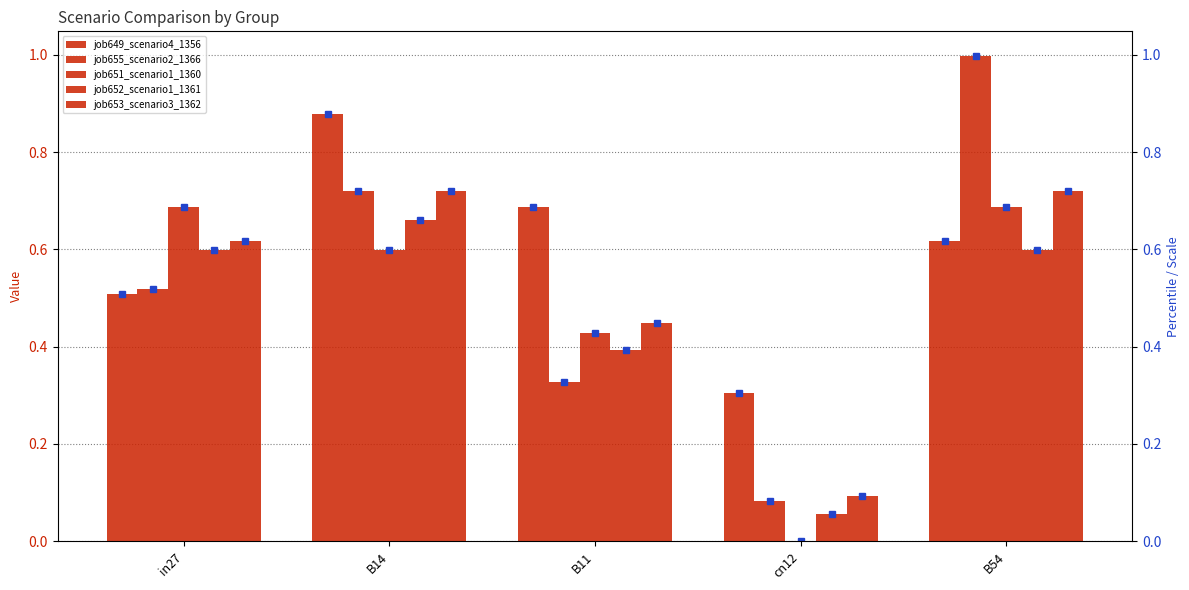

Which label corresponds to the smallest value in the chart?

cn12